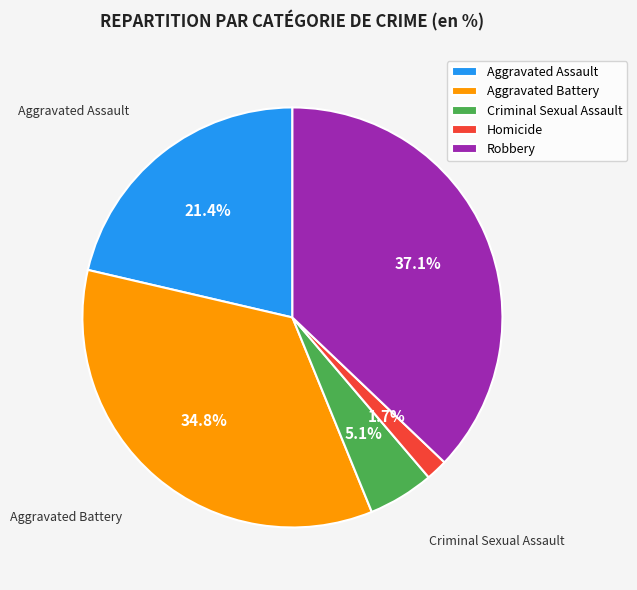

What is the largest slice in the pie chart?

Robbery